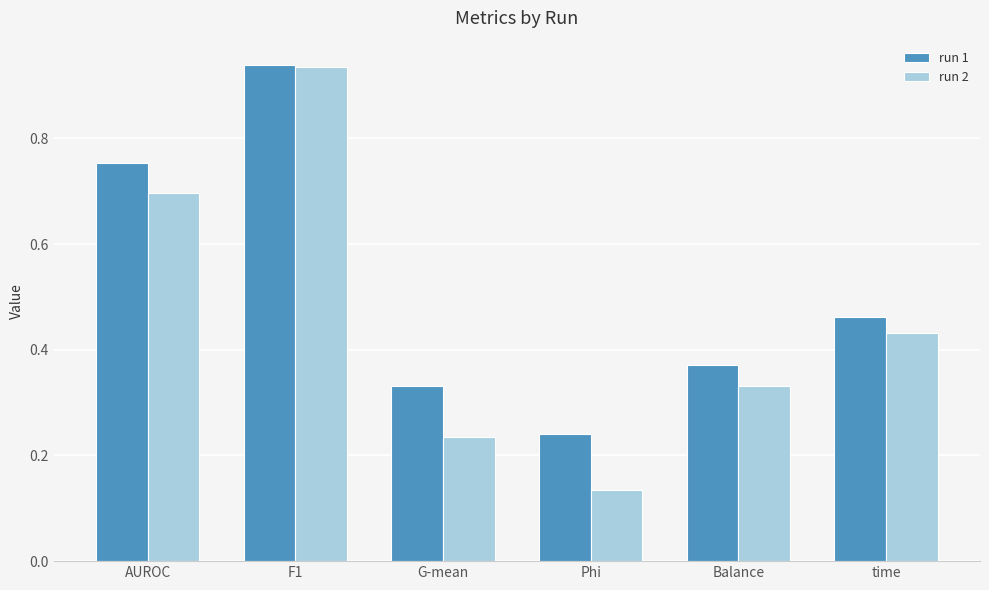

Is it true that run 2 equals 0.7 at AUROC?

True